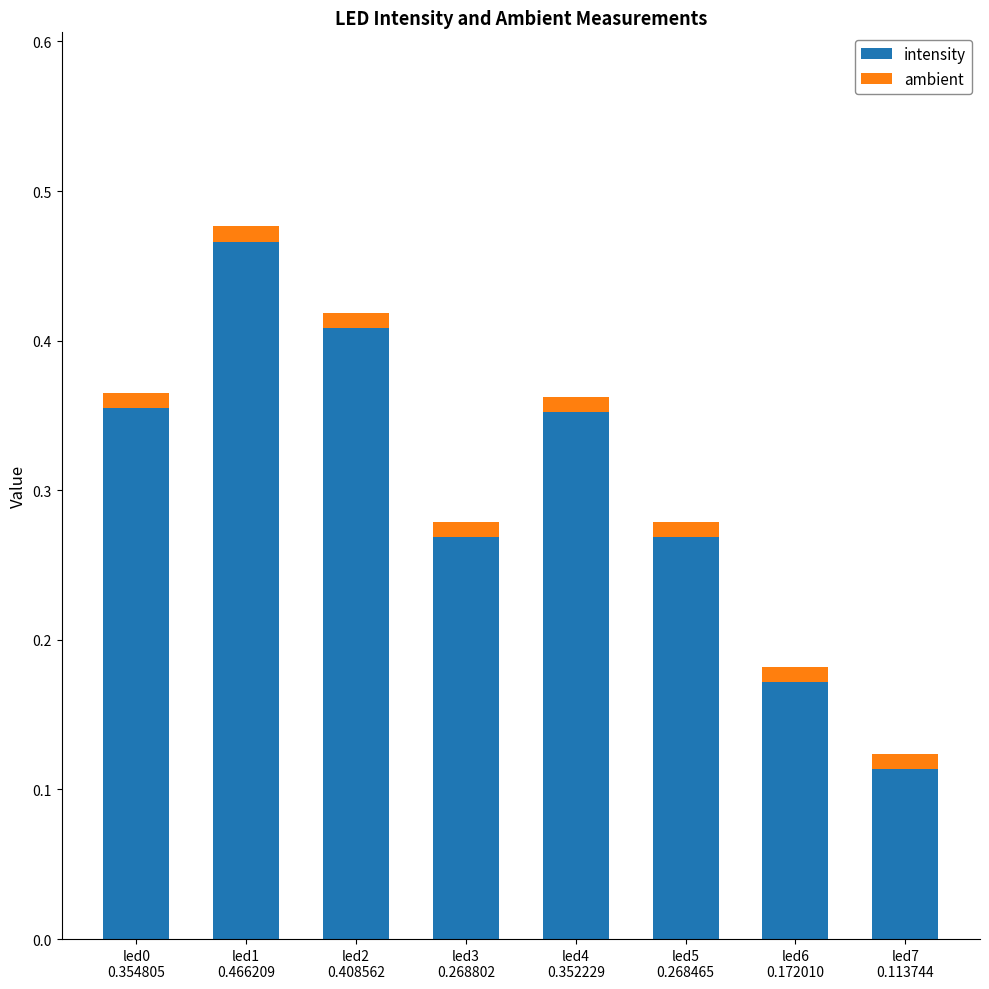

Are the bars grouped side by side (vs. stacked)?

No